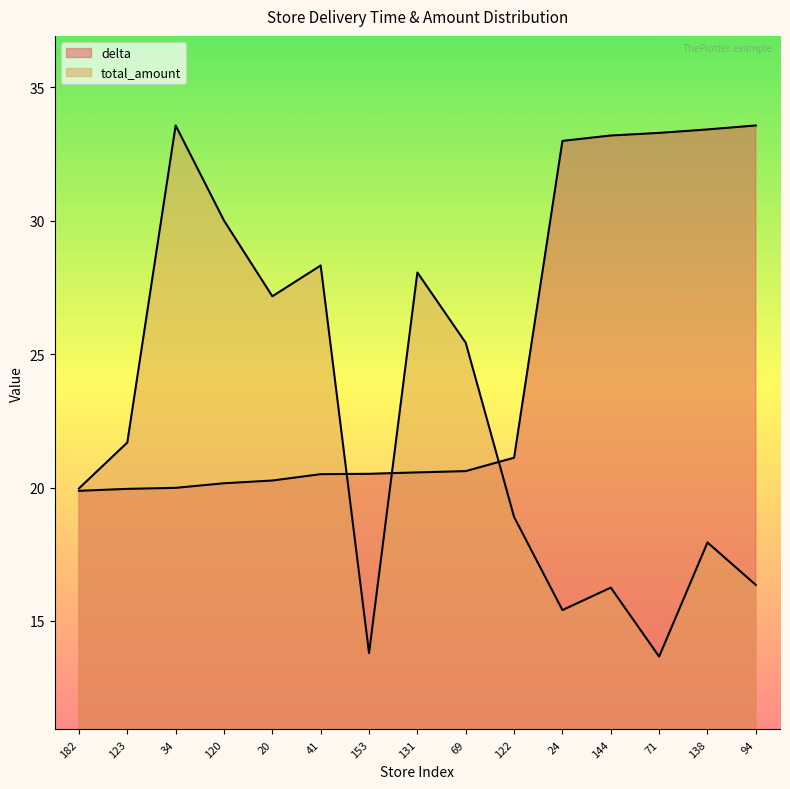

After their last crossing, which series has the higher values: total_amount or delta?

delta